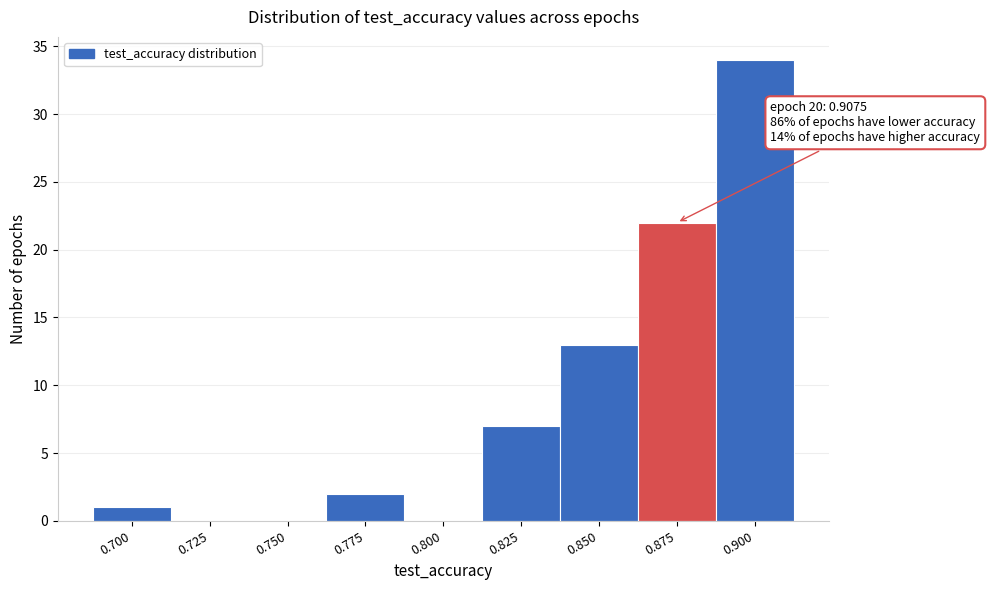

Reading left to right, what are all the values shown in this chart?

0.700=1	0.725=0	0.750=0	0.775=2	0.800=0	0.825=7	0.850=13	0.875=22	0.900=34